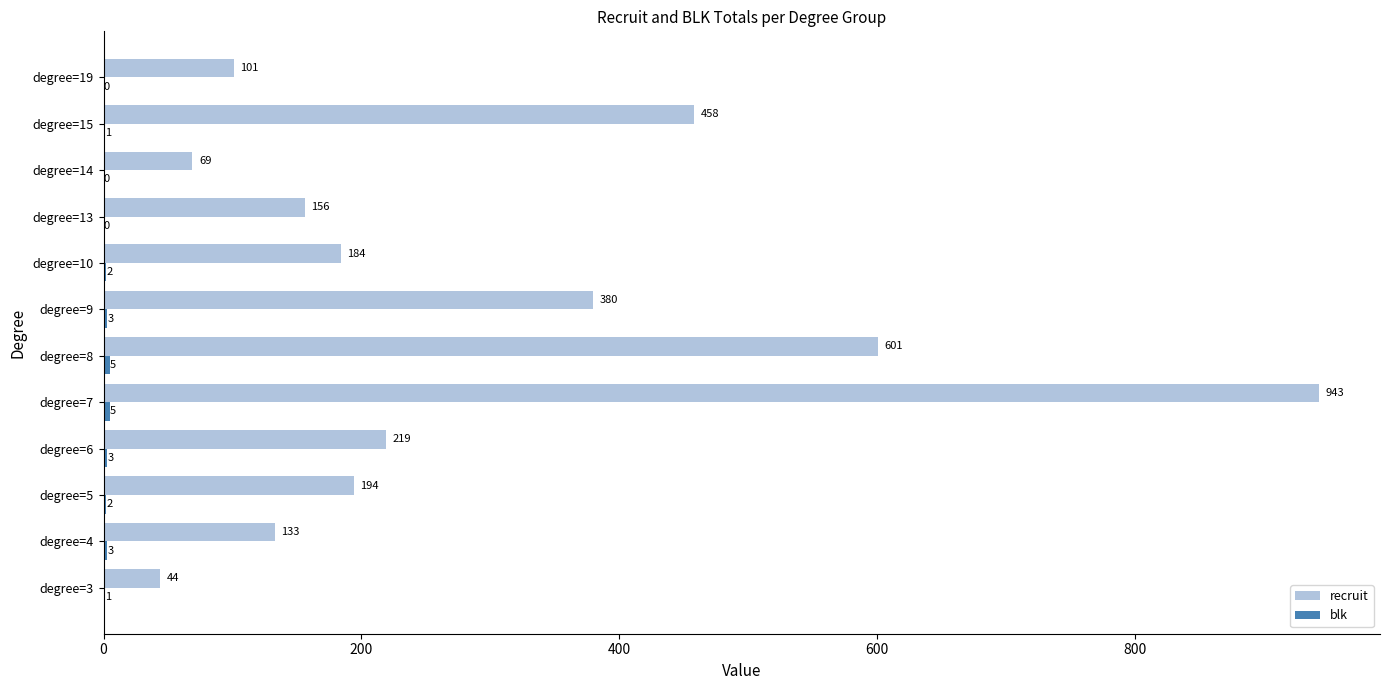

At which category is the sum across all series the highest?

degree=7